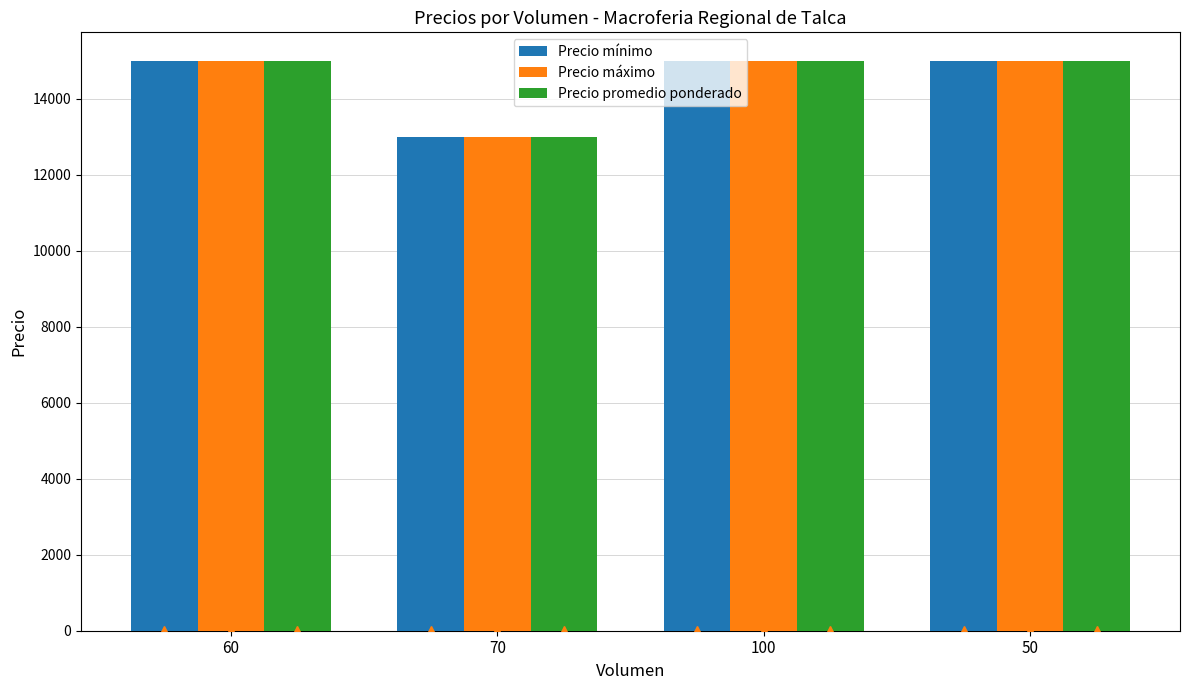

True or false: Precio promedio ponderado has a value of 25909 at 100.

False